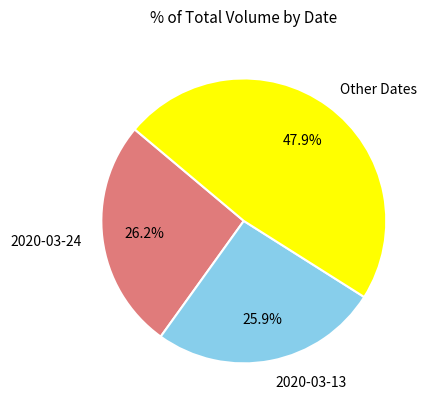

Count the number of slices in the pie.

3